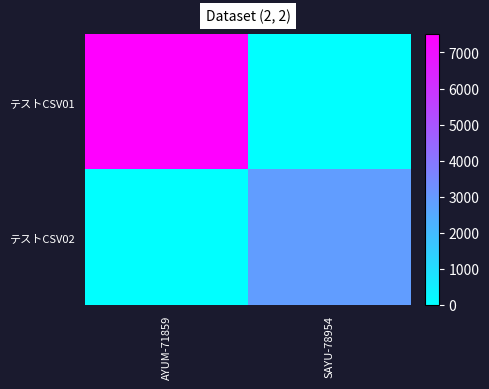

Reading left to right, what are all the values shown in this chart?

テストCSV01: AYUM-71859=7500	SAYU-78954=0
テストCSV02: AYUM-71859=0	SAYU-78954=2900